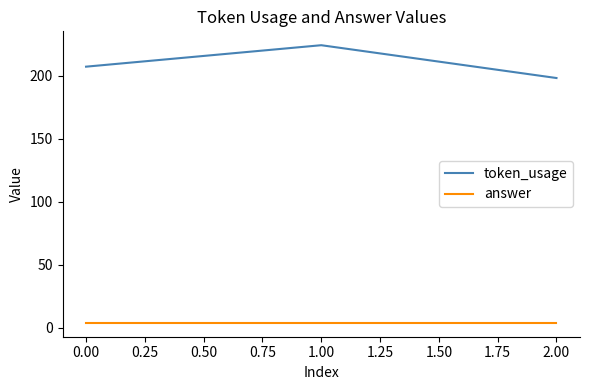

What is the smallest value displayed?

4